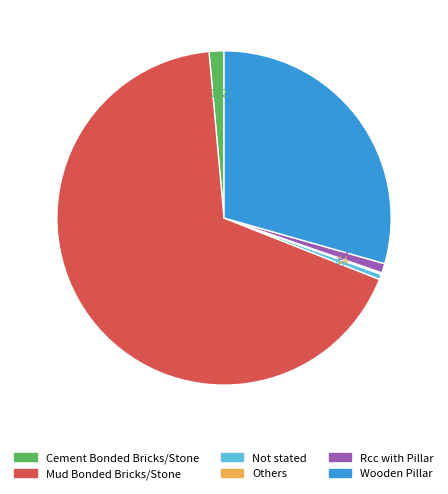

Is the sum of Not stated and Rcc with Pillar greater than half?

No